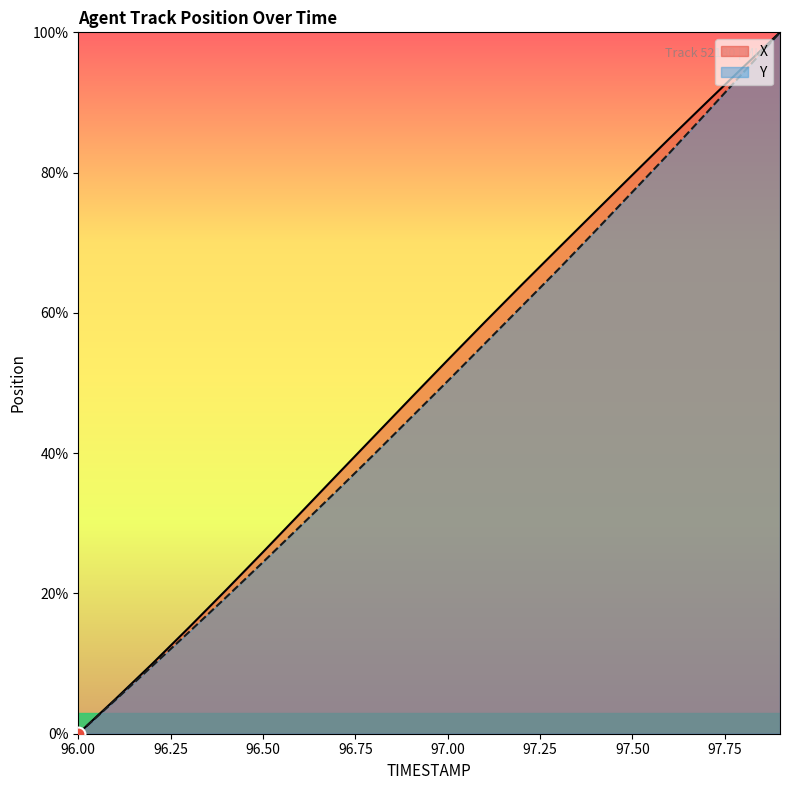

True or false: X and Y intersect in this chart.

False